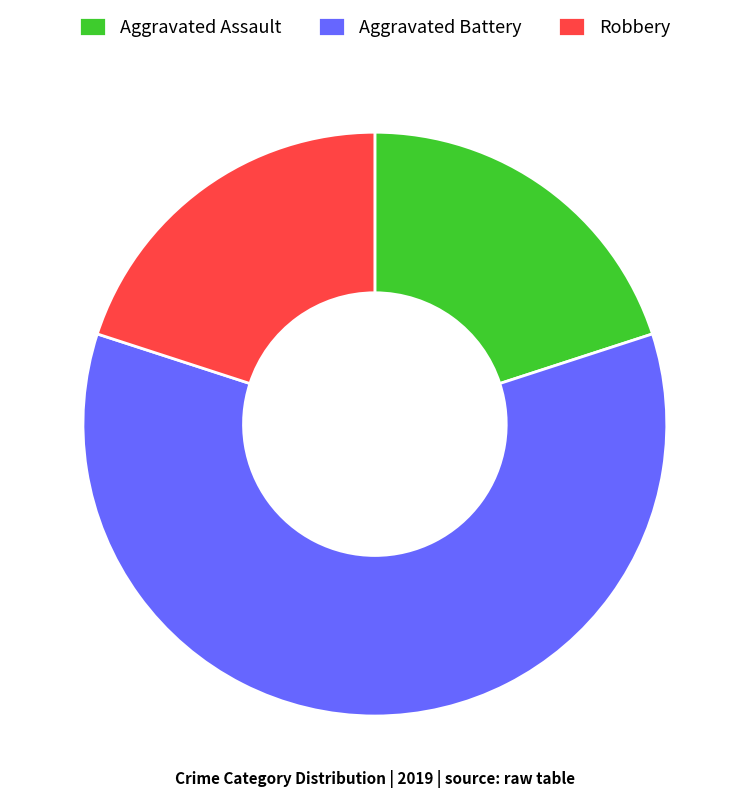

Which category has the biggest portion of the pie?

Aggravated Battery